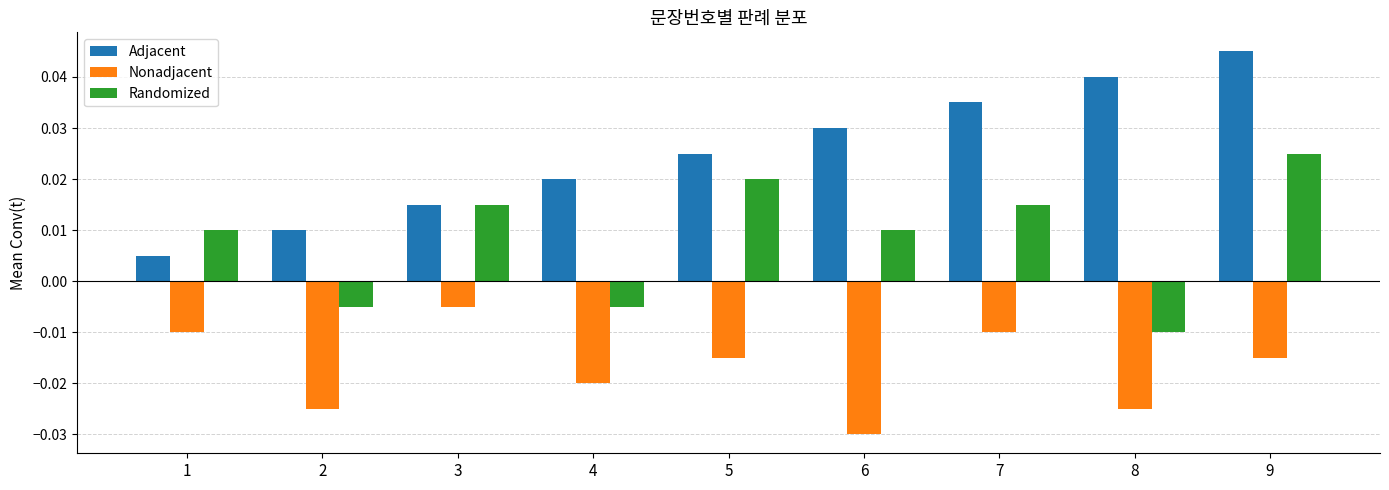

Which series has the largest total across all categories?

Adjacent